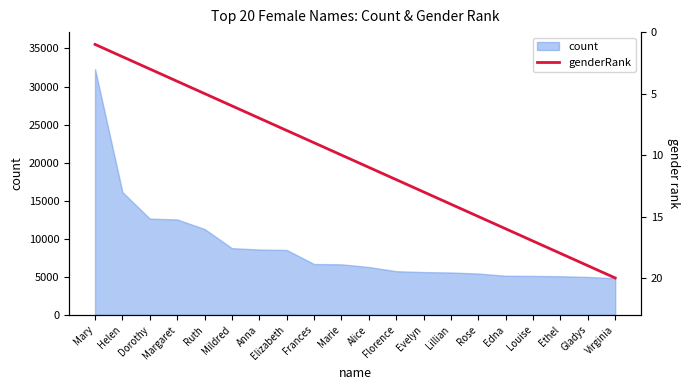

Where is the data nearest to the value 10?

Marie